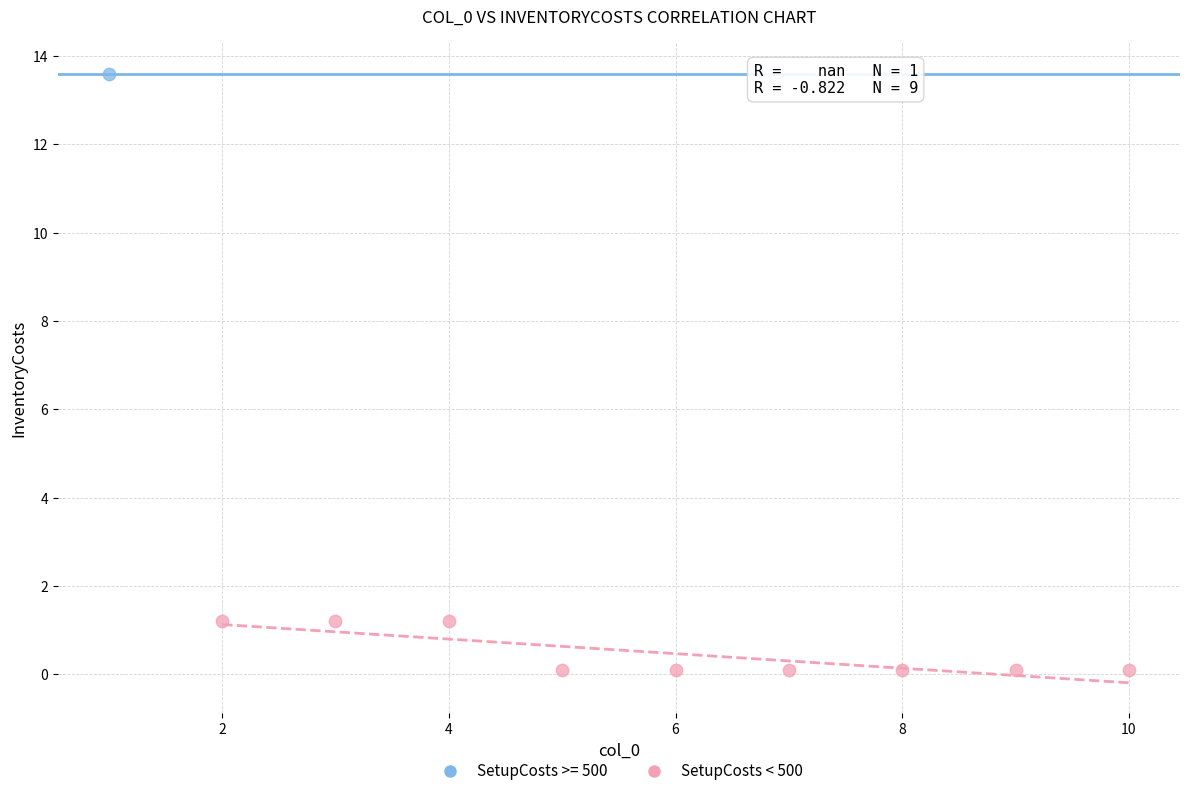

What are all the series names shown in the legend?

SetupCosts >= 500, SetupCosts < 500